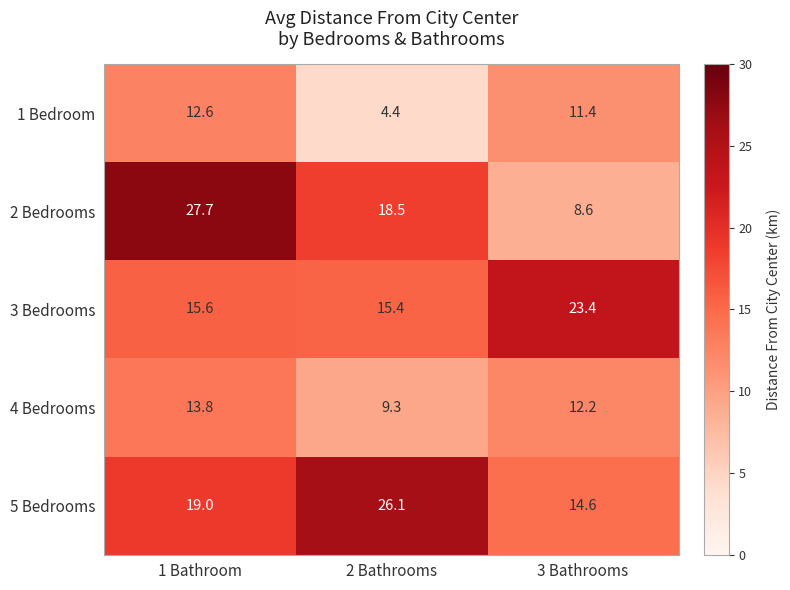

Count the number of data series in this chart.

5